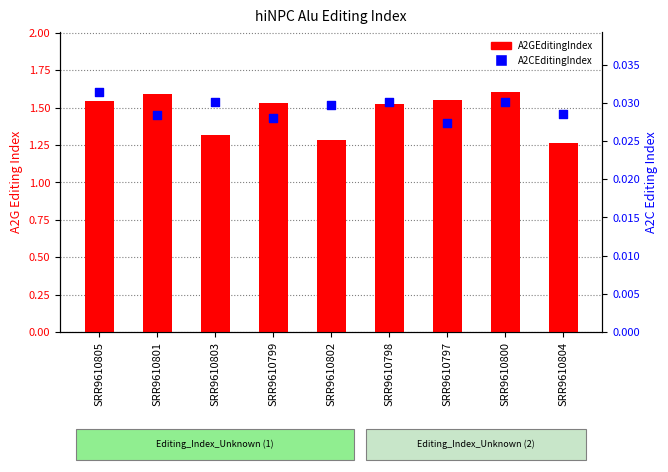

What are all the series names shown in the legend?

A2GEditingIndex, A2CEditingIndex